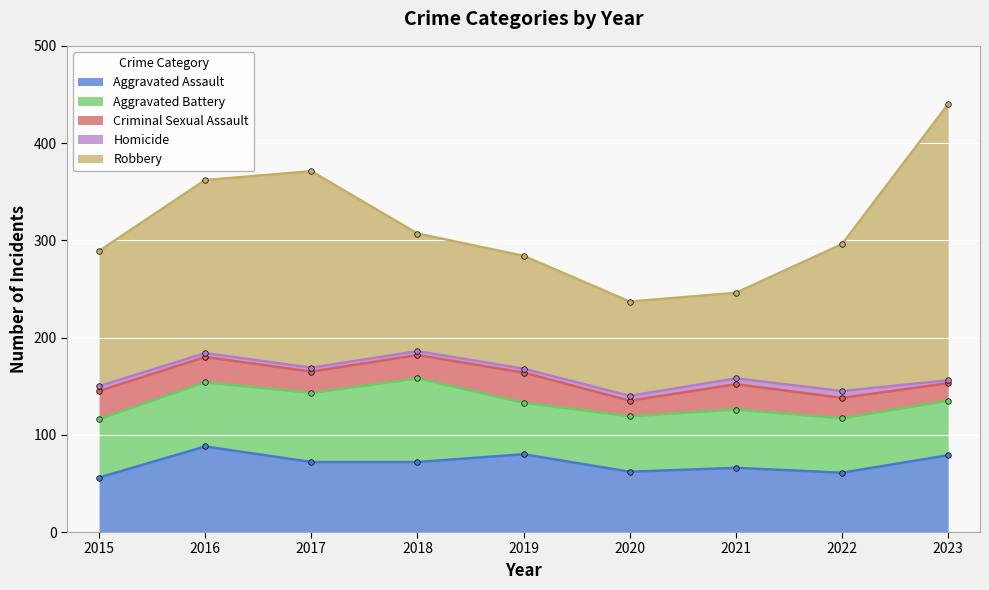

At which category is the sum across all series the highest?

2023